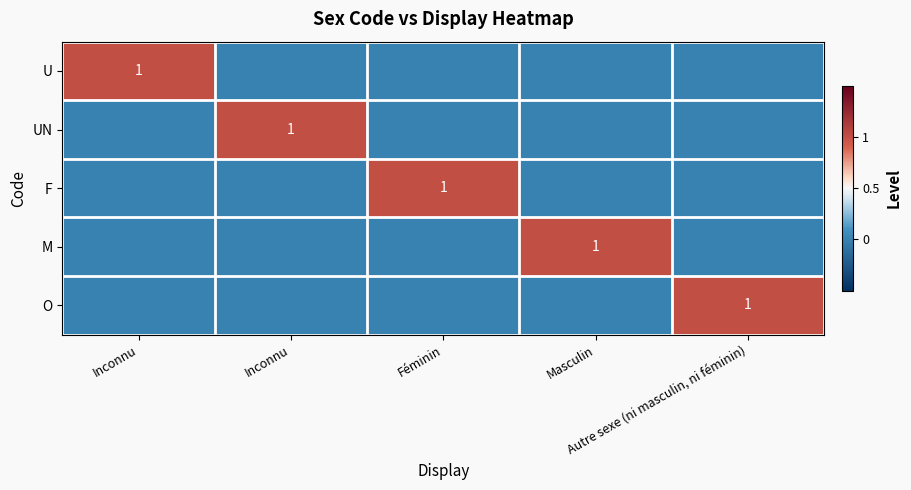

At Féminin, list the series in order from smallest to largest.

U, UN, M, O, F